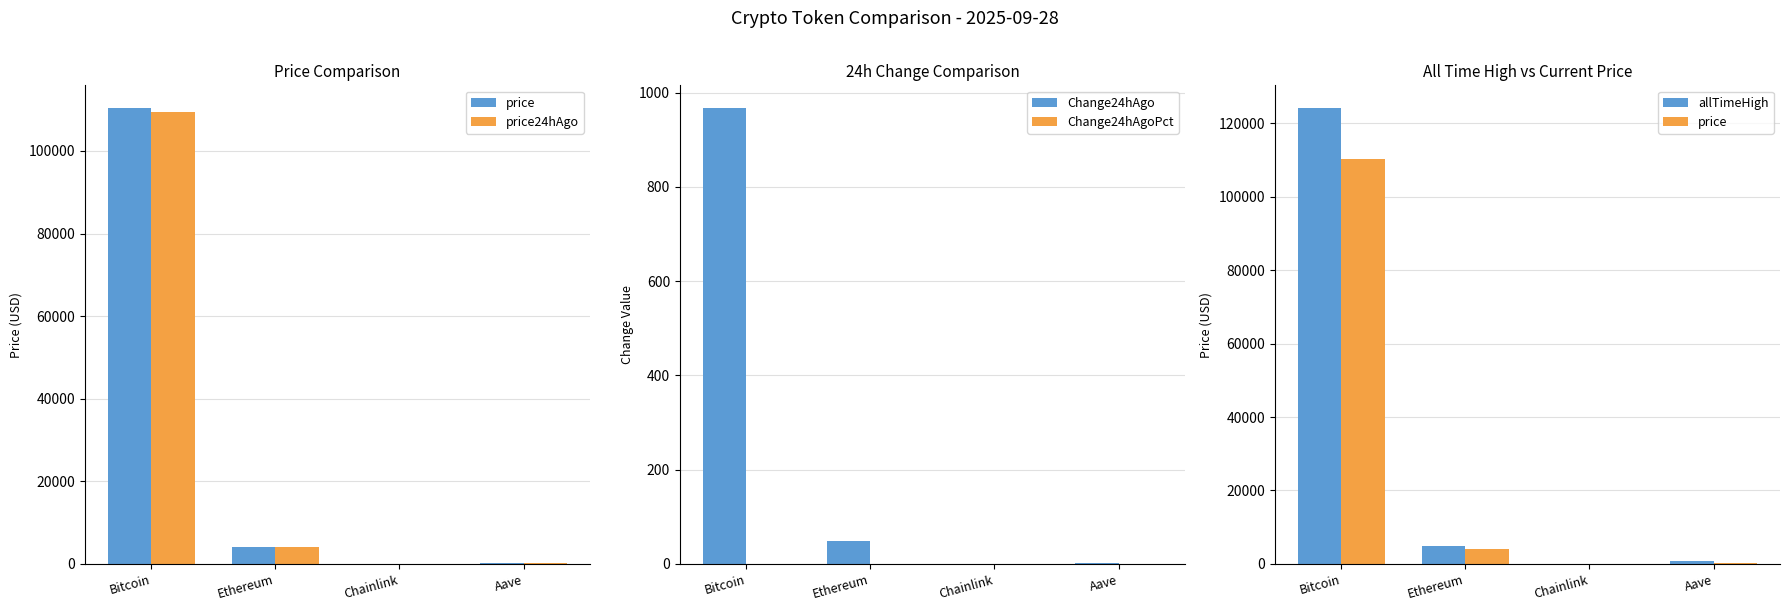

How many groups of bars are there?

4